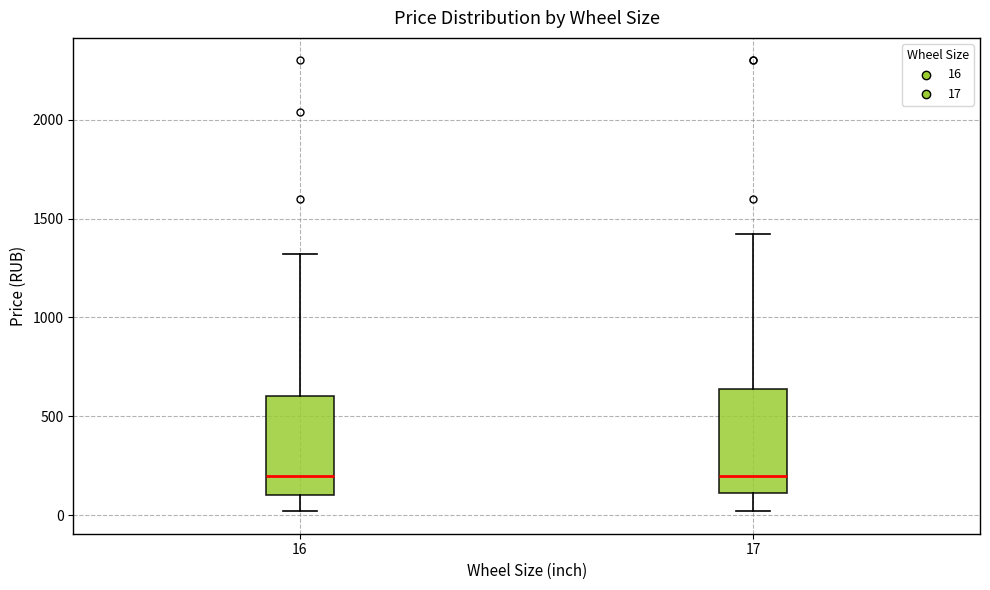

Reading left to right, read every box against the y-axis: the position of its median line, the range the box covers, and the ends of its whiskers. The values are not printed on the chart, so give them approximately, as read against the axis.

16: median 200, box 100 to 600, whiskers 0 to 1300
17: median 200, box 100 to 650, whiskers 0 to 1400